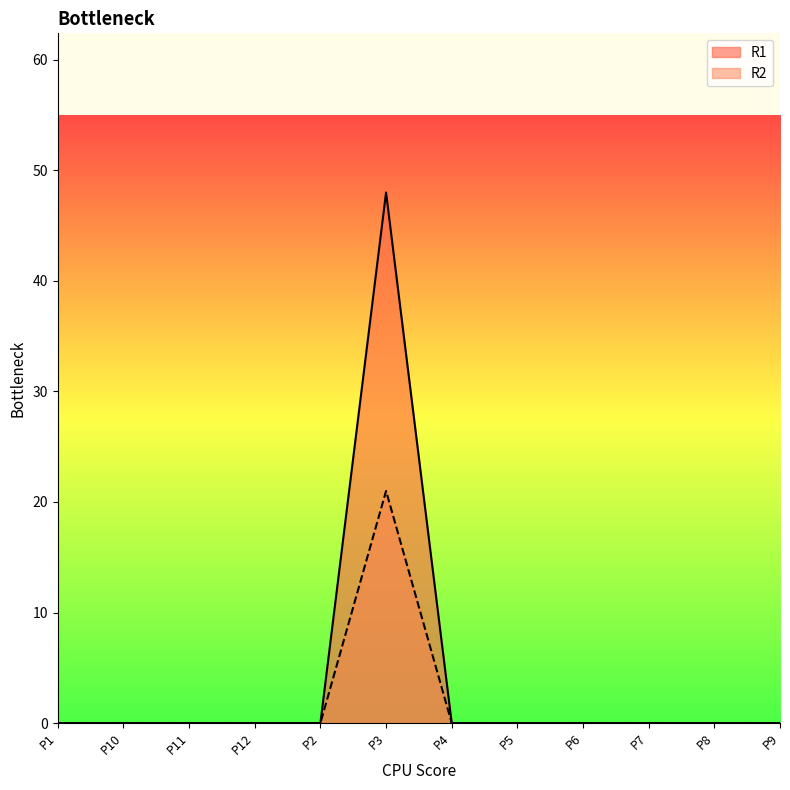

Between P10 and P11, which series saw the biggest shift?

R1